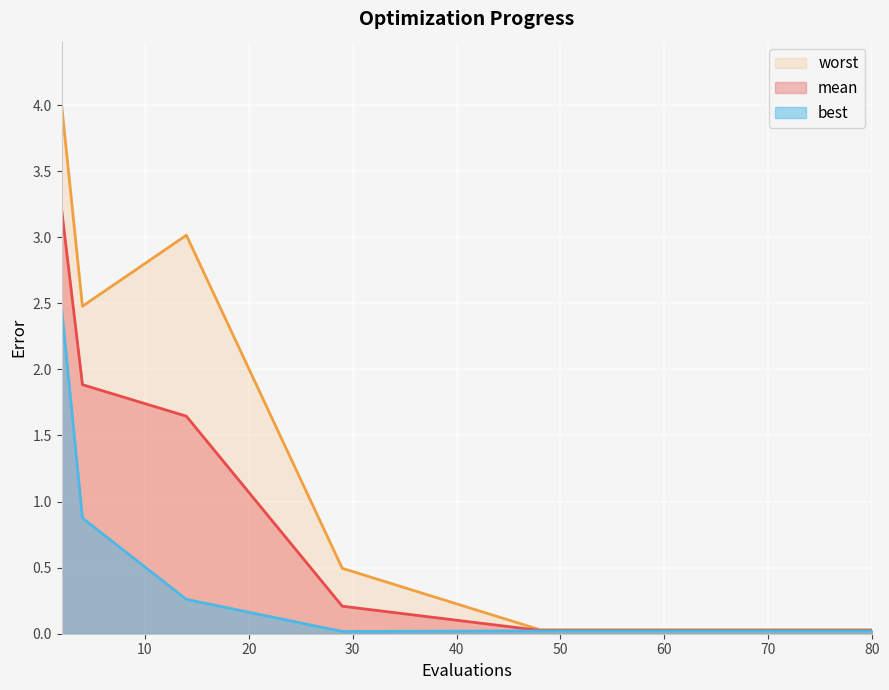

True or false: best and mean intersect in this chart.

False